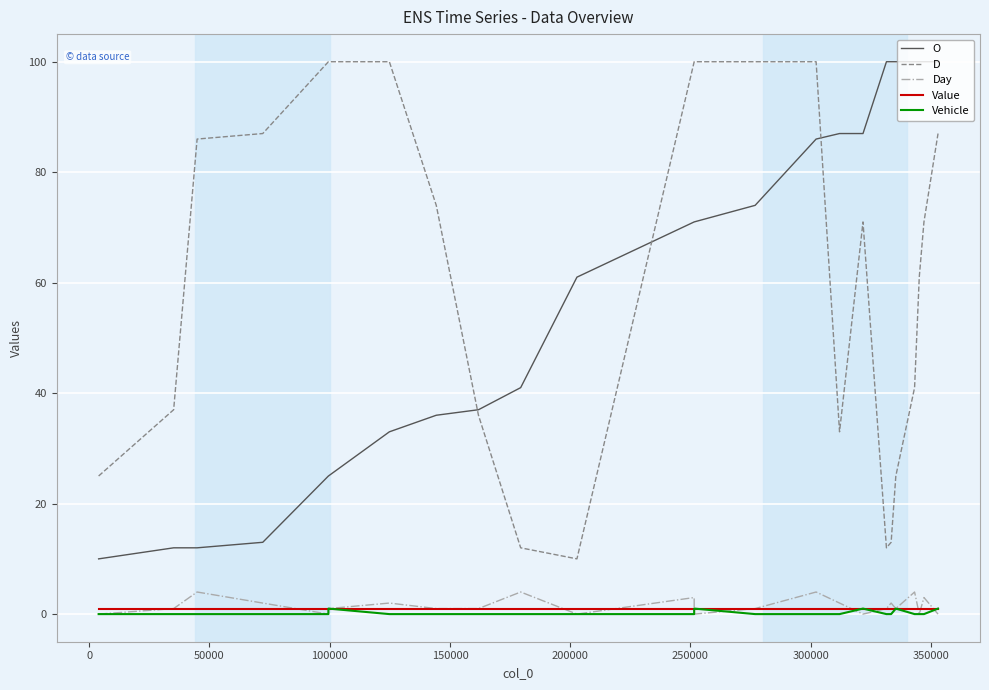

How many distinct data groups are displayed?

5